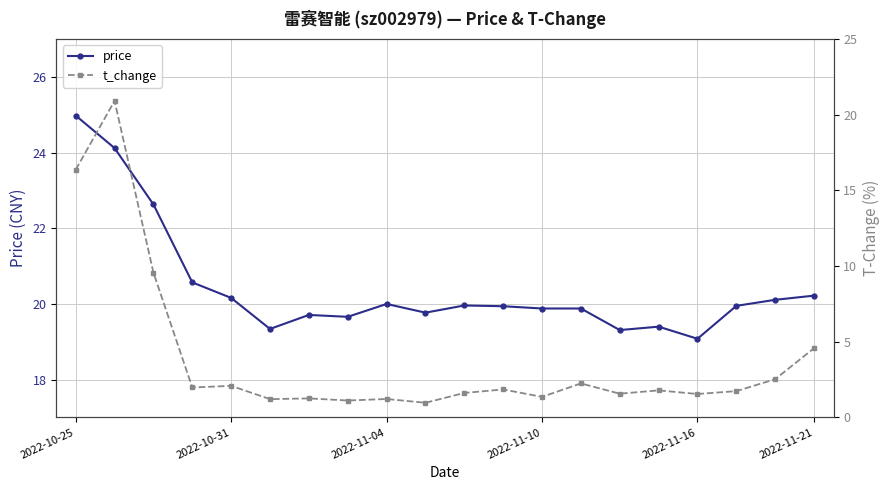

What is the lowest value of the price series?

19.1